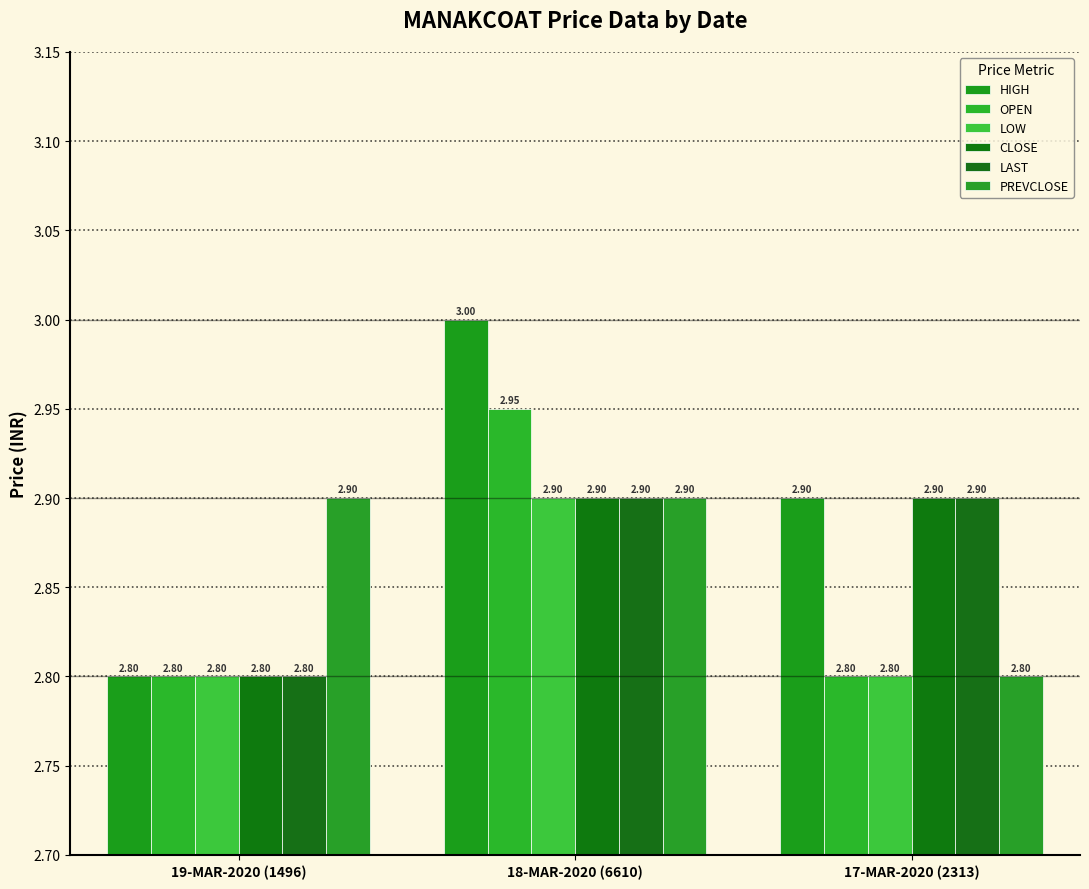

Which series has the widest spread of values?

HIGH